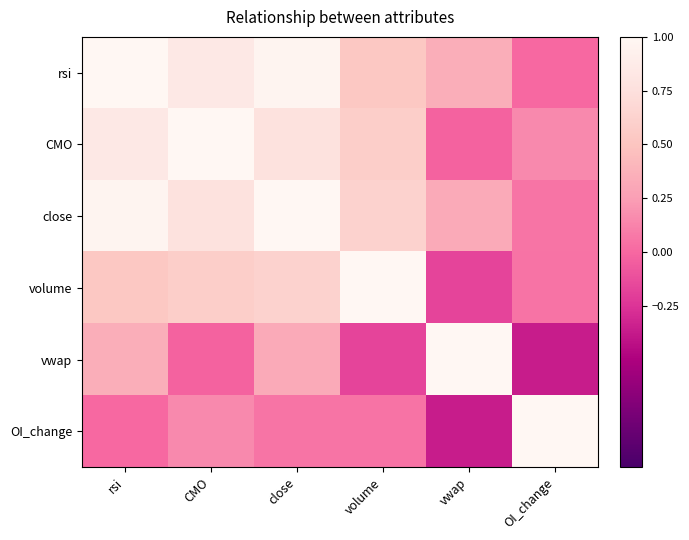

What is the spread (max minus min) of values at OI_change?

1.4